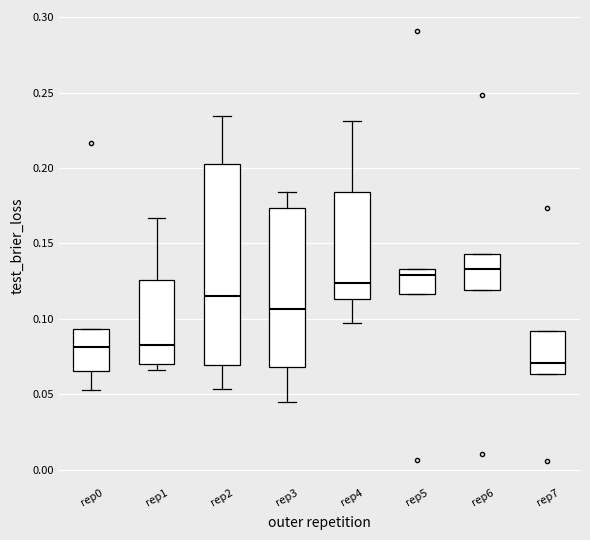

Reading left to right, transcribe this box plot: for each box, give where its median line is, the range the box spans, and where its two whiskers end, as read against the y-axis. The values are not printed on the chart, so give them approximately, as read against the axis.

rep0: median 0.080, box 0.065 to 0.095, whiskers 0.055 to 0.095
rep1: median 0.085, box 0.070 to 0.125, whiskers 0.065 to 0.165
rep2: median 0.115, box 0.070 to 0.200, whiskers 0.055 to 0.235
rep3: median 0.105, box 0.070 to 0.175, whiskers 0.045 to 0.185
rep4: median 0.125, box 0.115 to 0.185, whiskers 0.100 to 0.230
rep5: median 0.130, box 0.115 to 0.135, whiskers 0.115 to 0.135
rep6: median 0.135, box 0.120 to 0.145, whiskers 0.120 to 0.145
rep7: median 0.070, box 0.065 to 0.090, whiskers 0.065 to 0.090